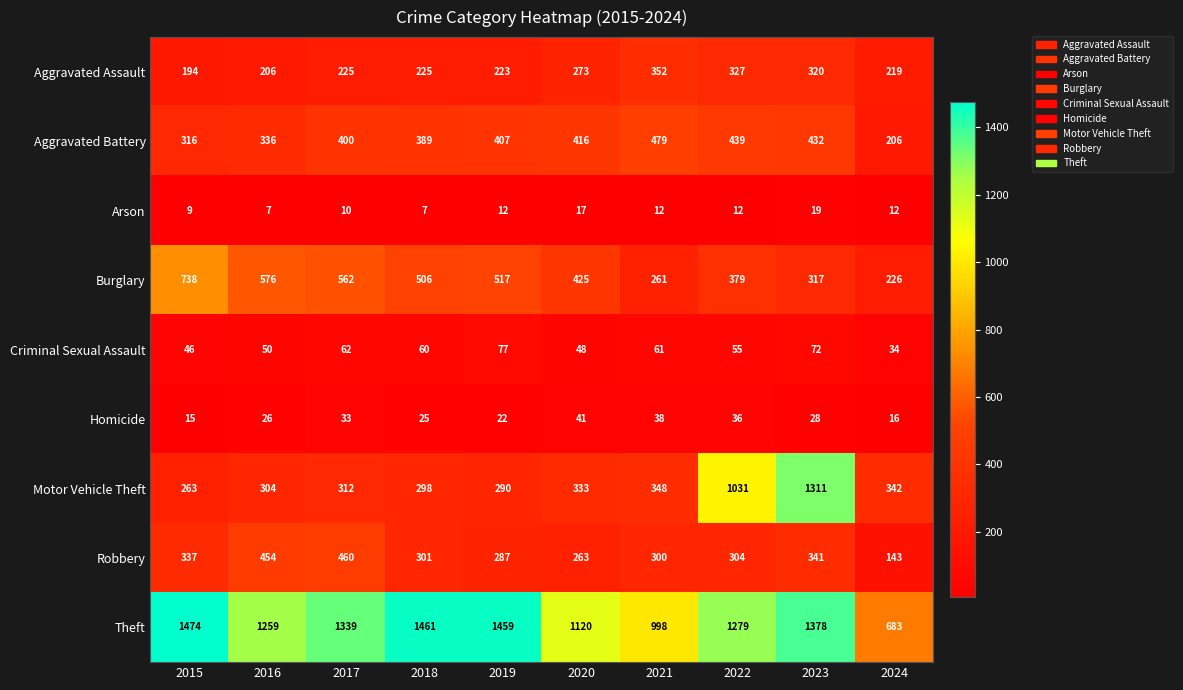

What is the average value of the Homicide series?

28